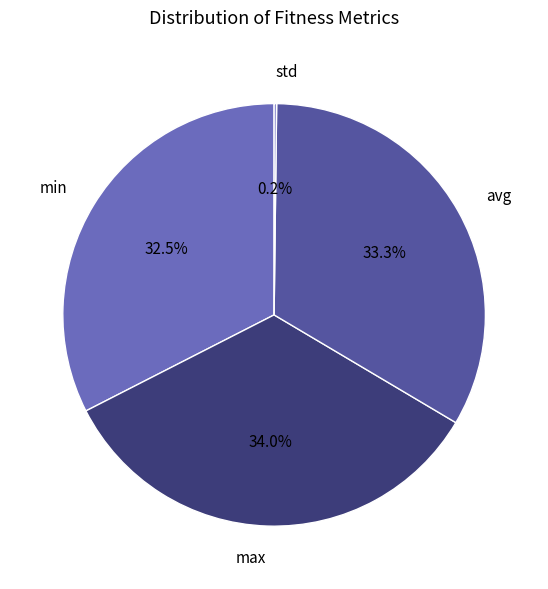

What portion of the pie excludes avg?

66.7%